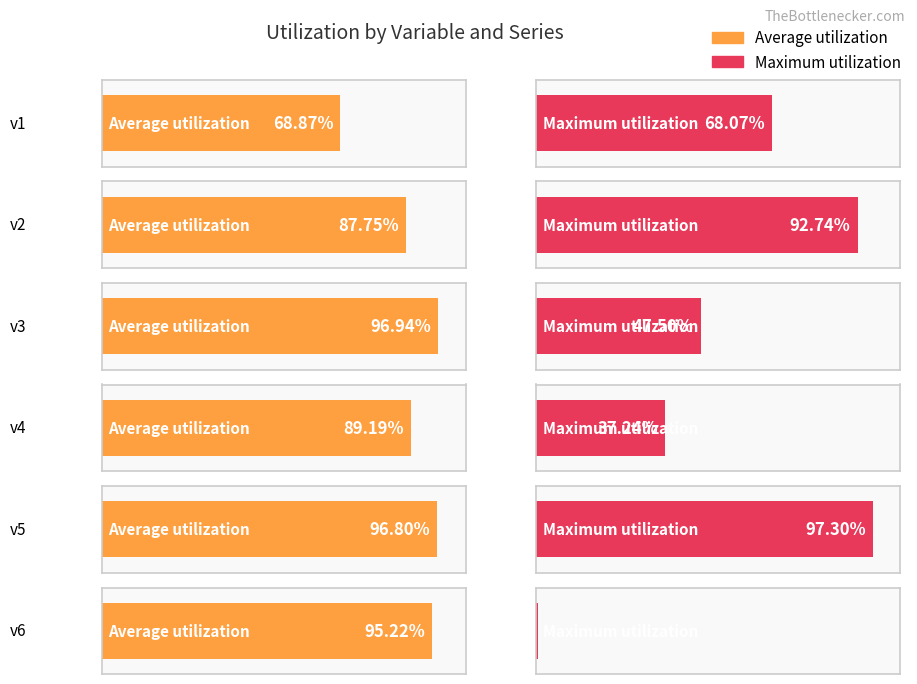

Between v6 and v2, which is larger?

v6